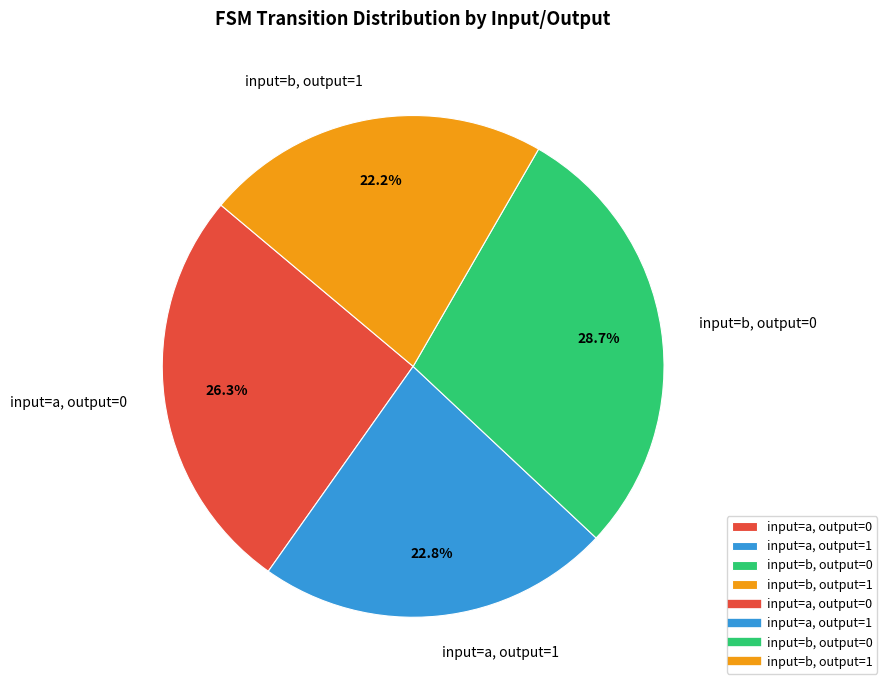

Is there any slice that represents more than half of the pie?

No